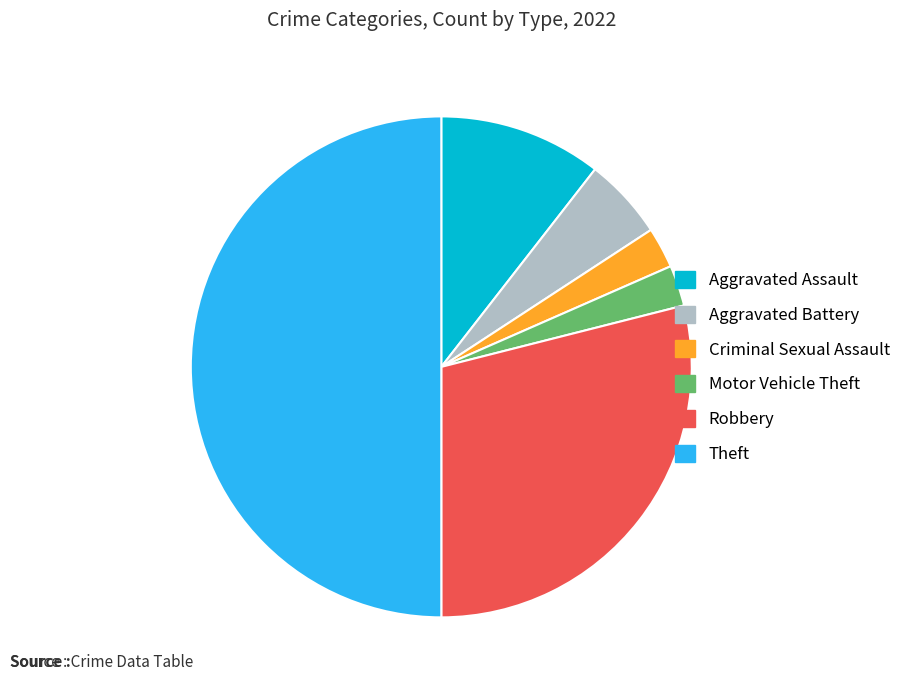

Count the number of slices in the pie.

6